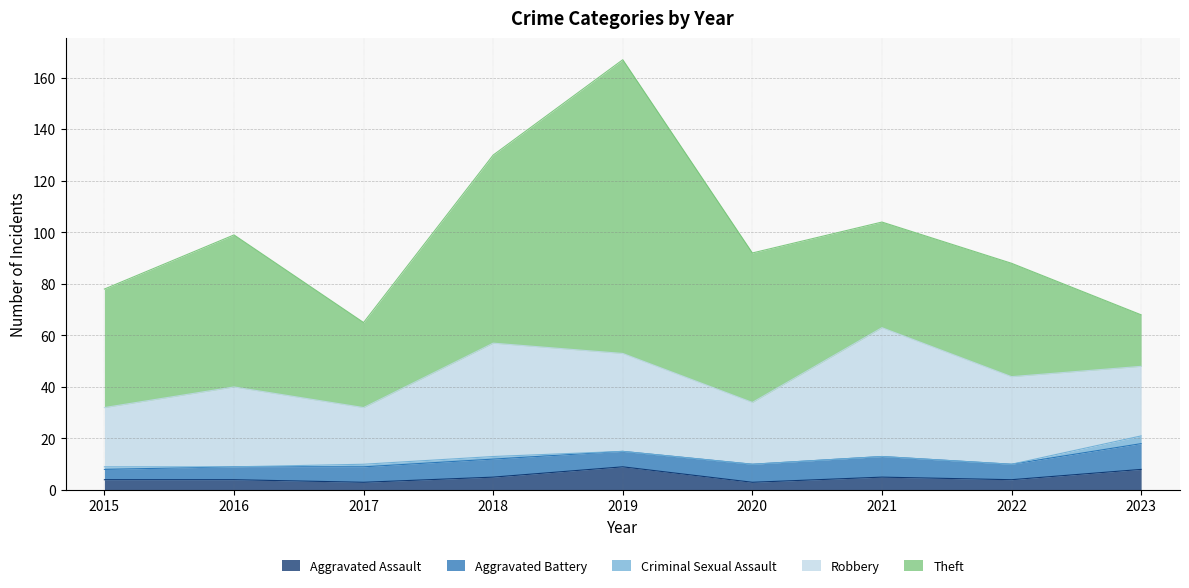

The Criminal Sexual Assault series shows 0 at 2021. True or false?

True